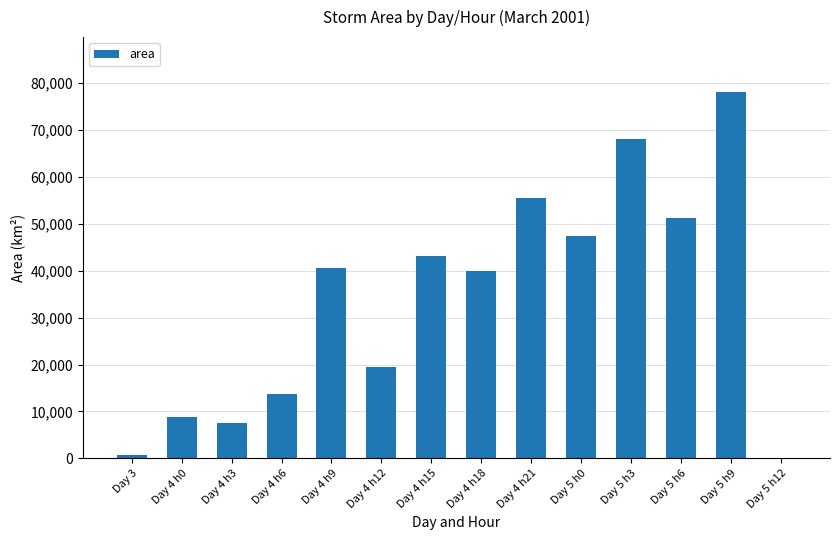

What is the greatest value displayed?

78125